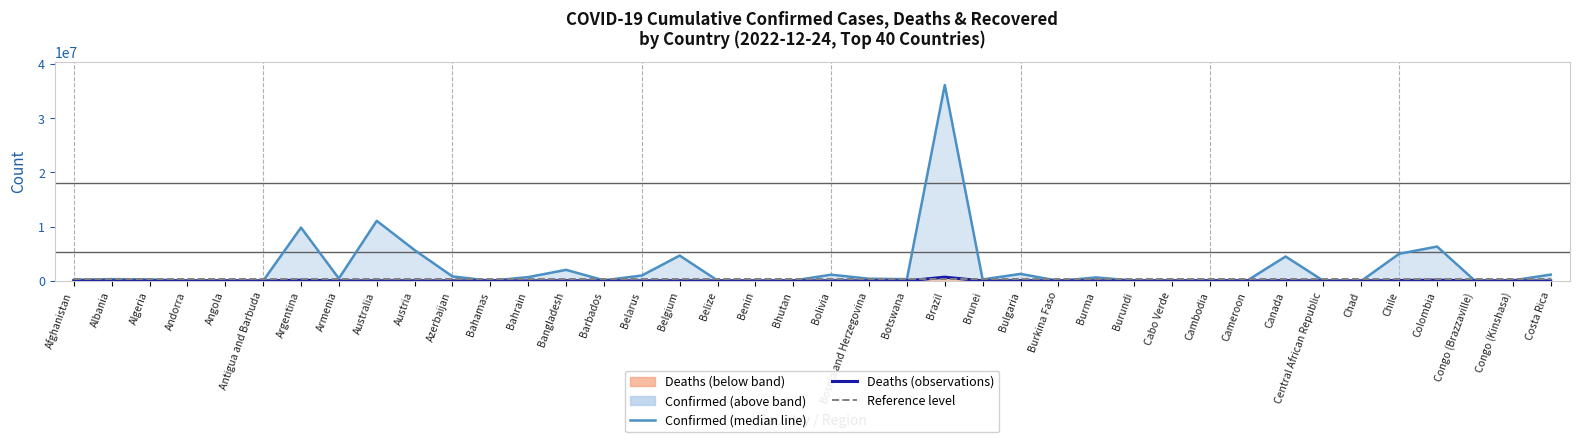

At which label does Confirmed (median line) reach its peak?

Brazil